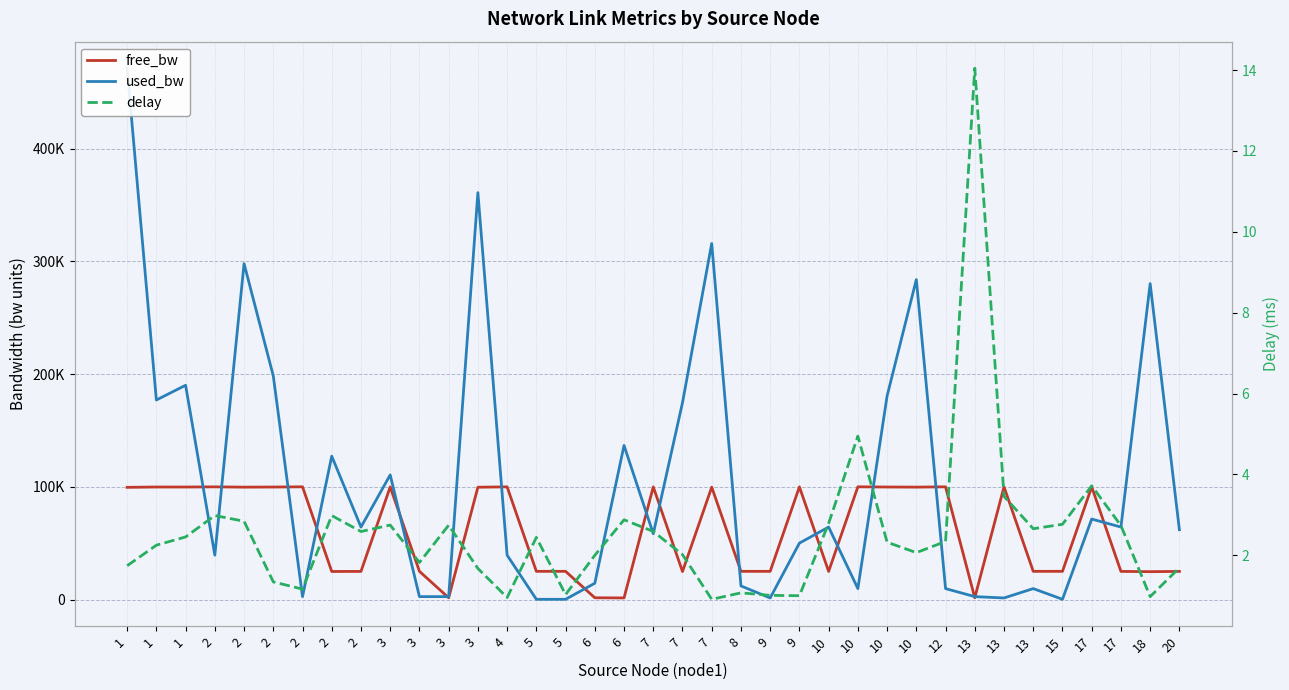

At 5, list the series in order from smallest to largest.

delay, used_bw, free_bw